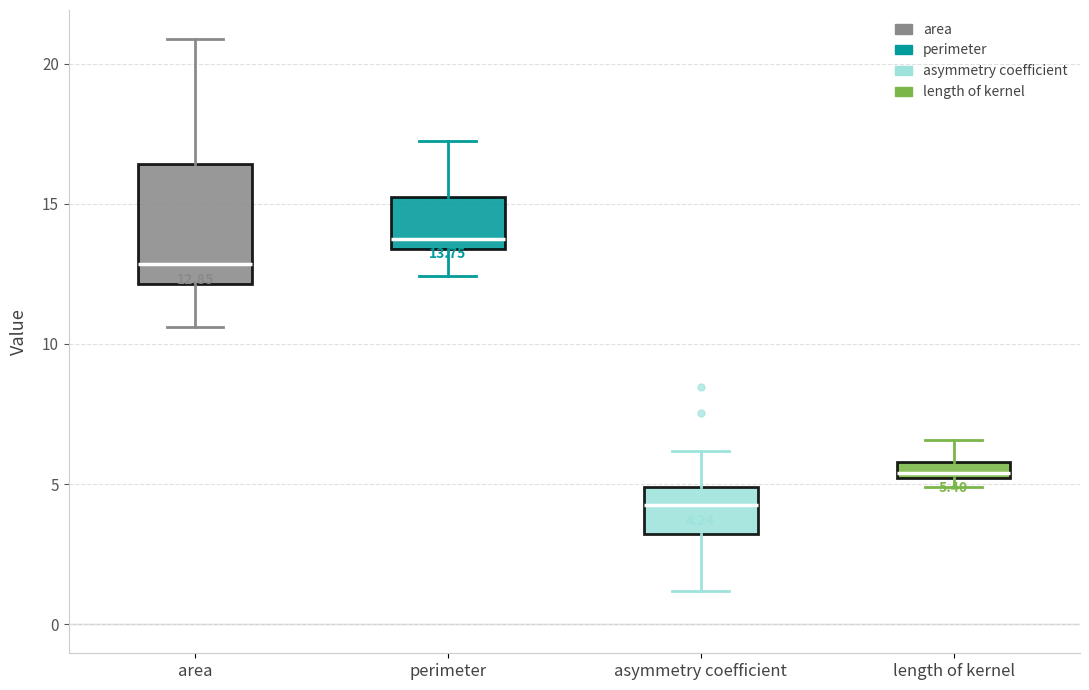

Which box's median line is the highest?

perimeter